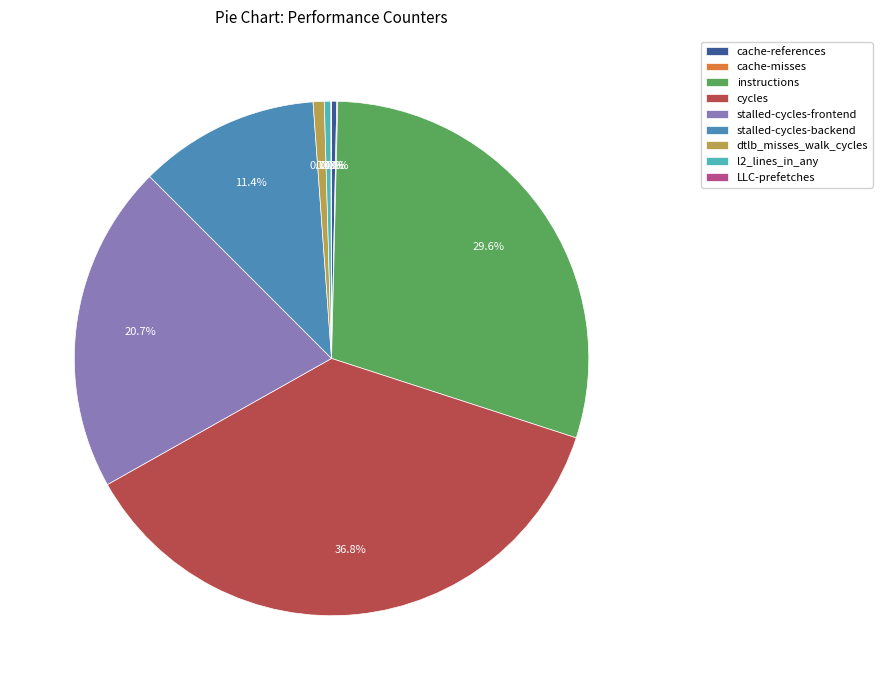

Is there any slice that represents more than half of the pie?

No